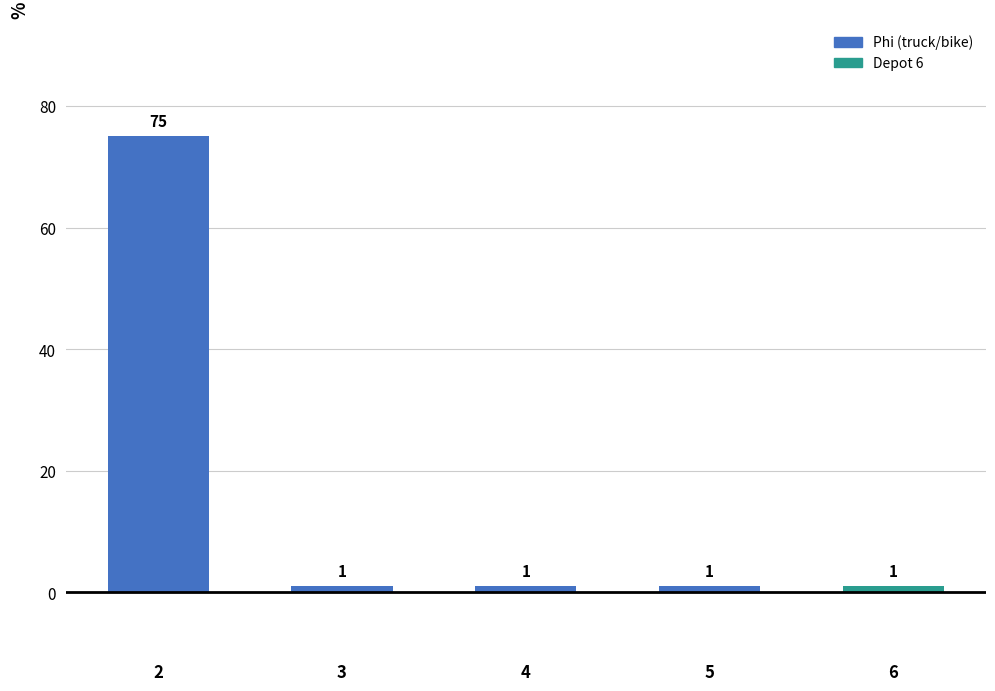

What is the ratio of the value at 2 to the value at 4?

75.0